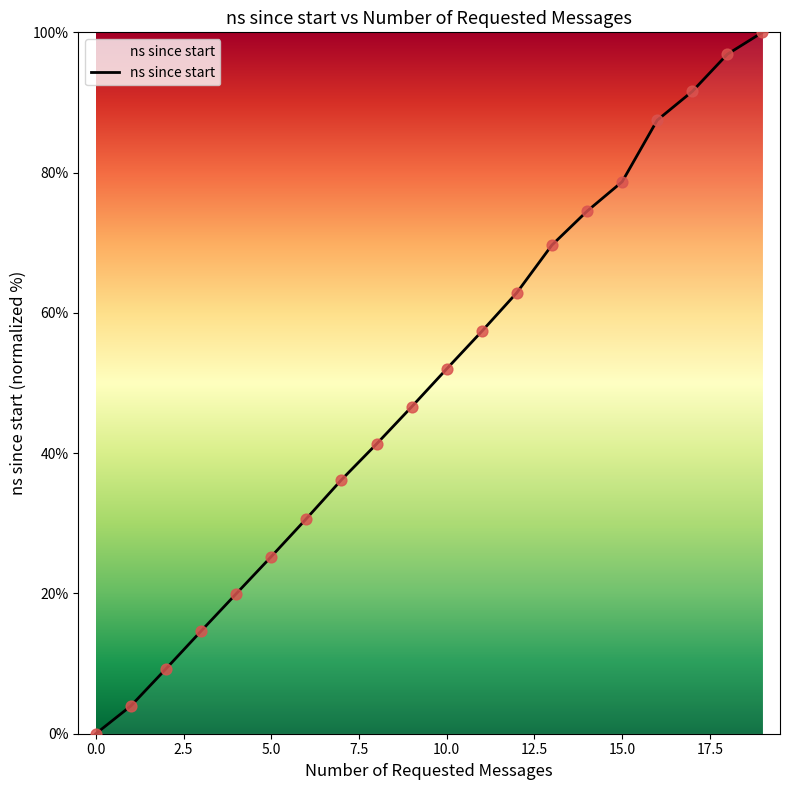

What is the maximum value shown in the chart?

100.0